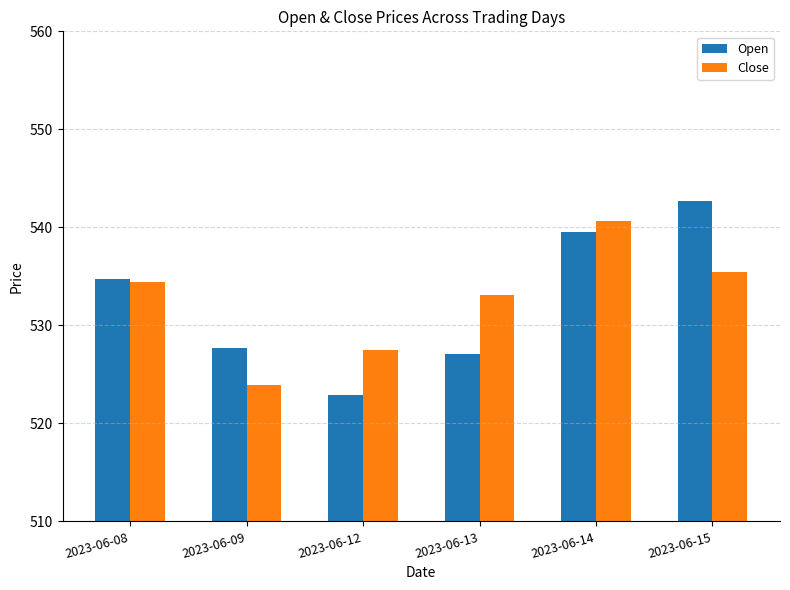

At which label does Open first exceed 534?

2023-06-08